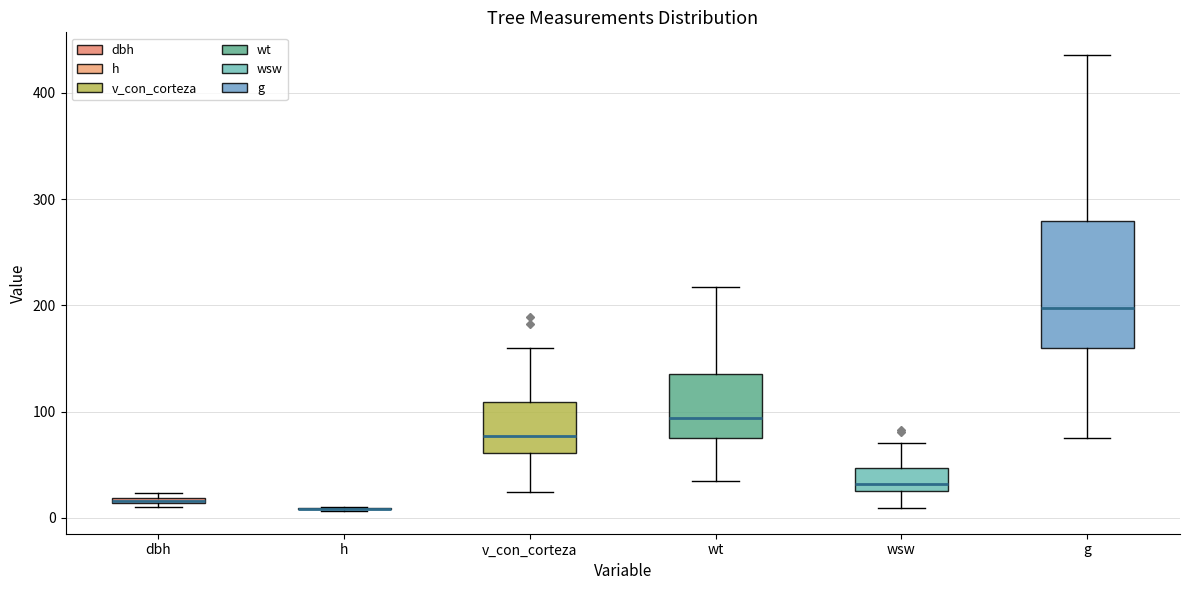

Which box is the tallest, from its lower edge to its upper edge?

g